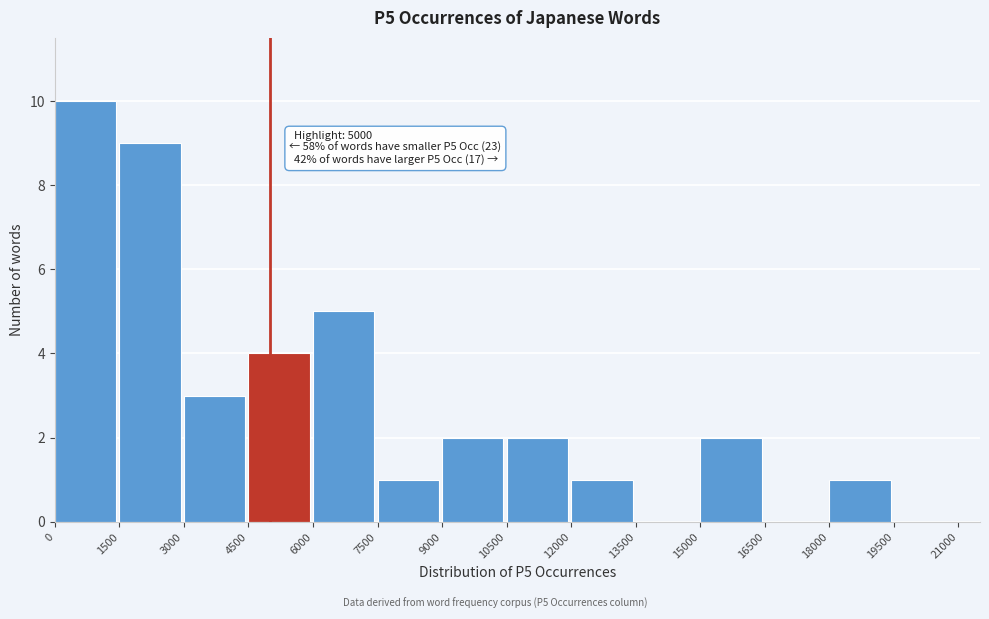

Over which range of the x-axis is the bar tallest?

0 to 1500